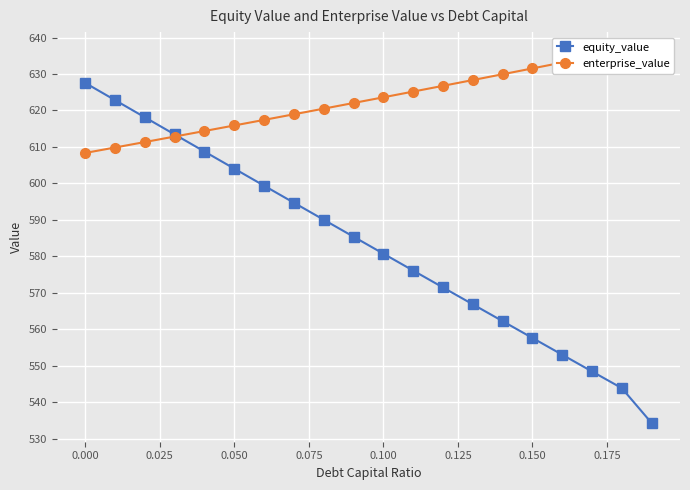

Which series has the largest range (max minus min)?

equity_value